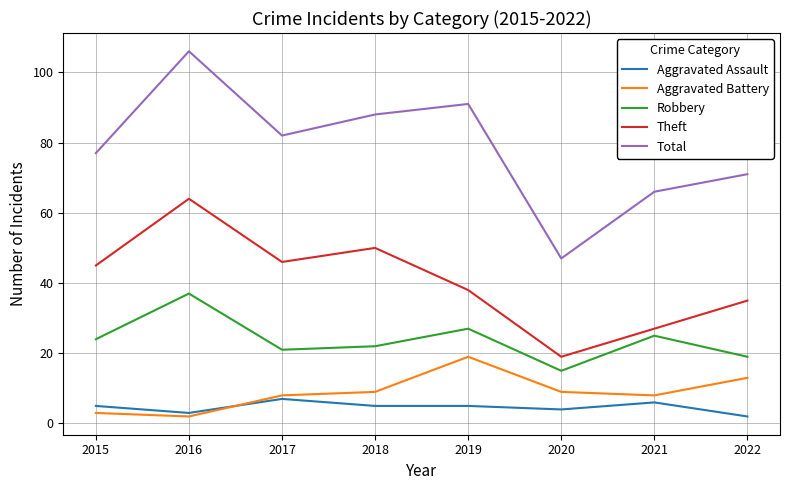

What is the sum of all Total values?

628